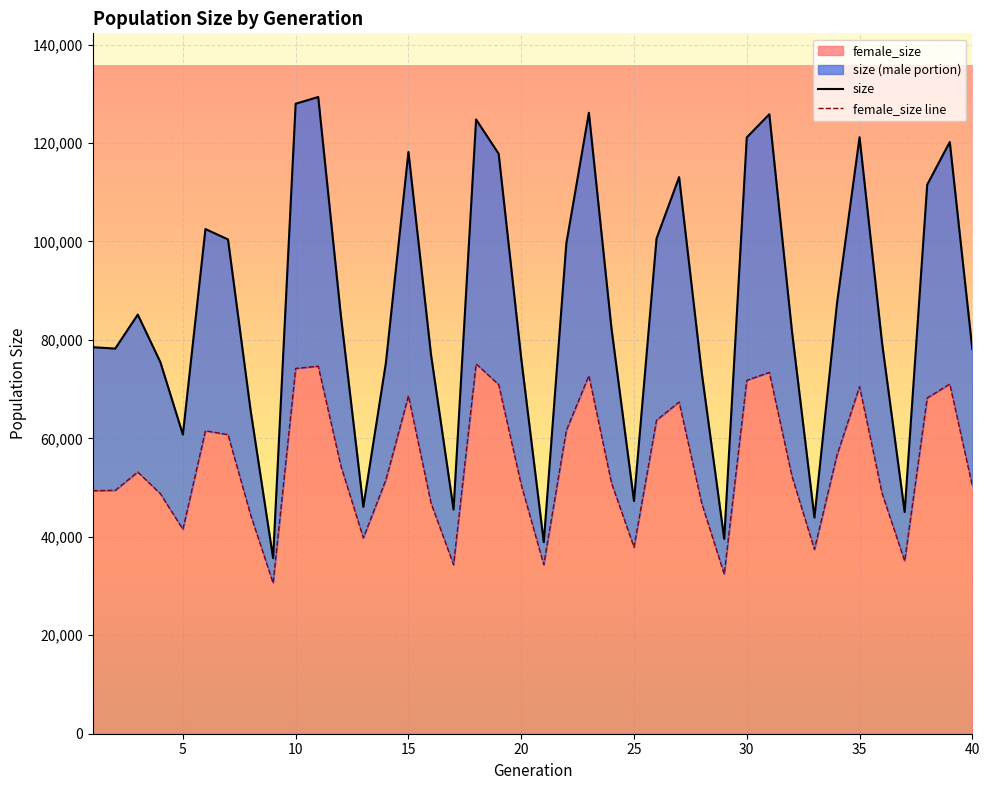

Count the number of categories in the chart.

40